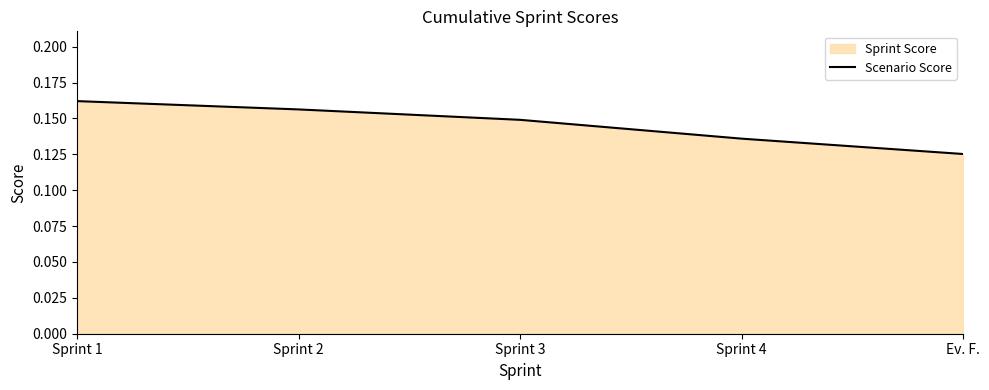

List the labels in order of value, smallest first.

Ev. F., Sprint 4, Sprint 3, Sprint 2, Sprint 1